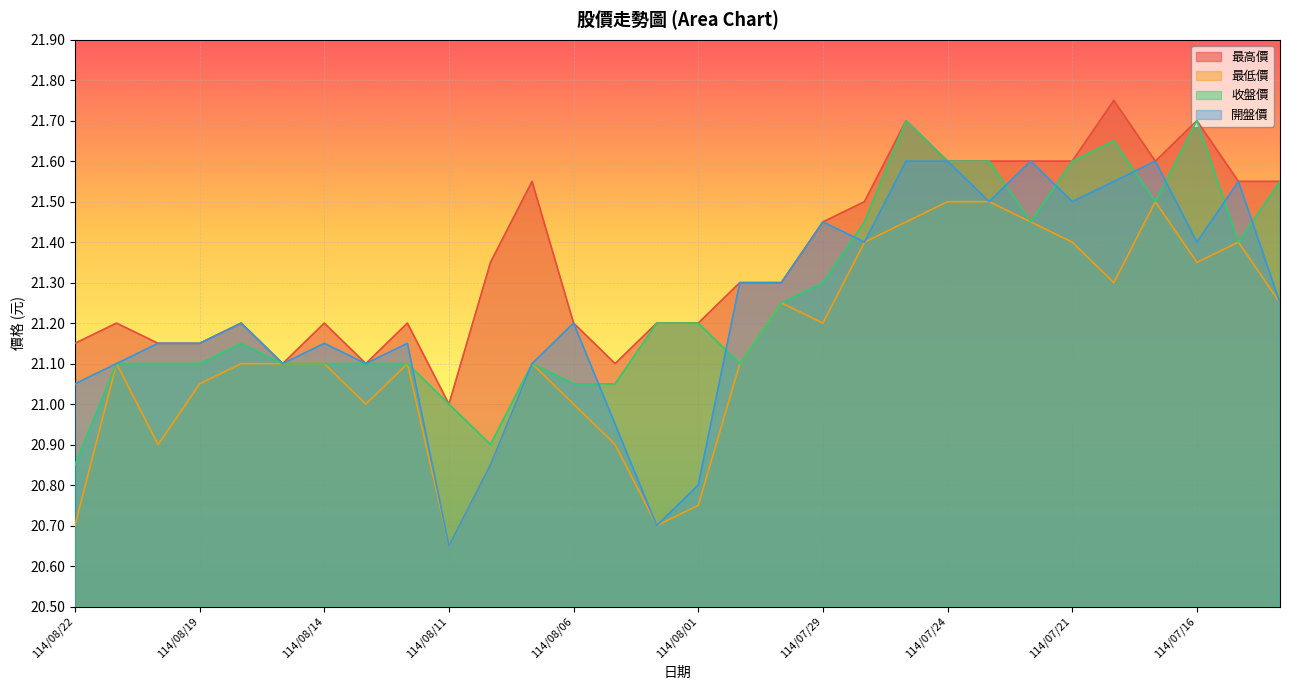

The 開盤價 series shows 8.8 at 114/08/11. True or false?

False